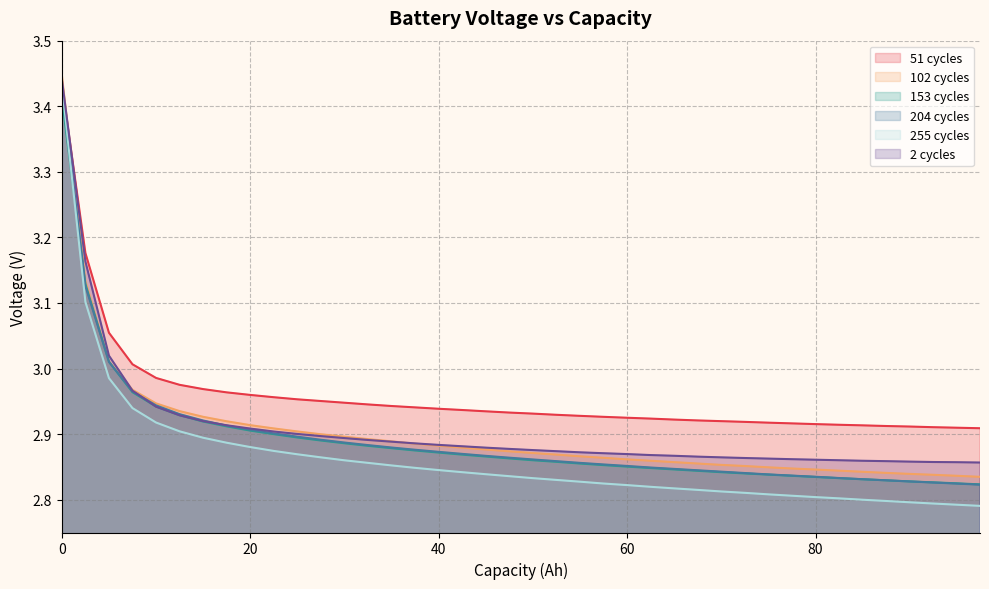

Which series has the largest total across all categories?

51 cycles